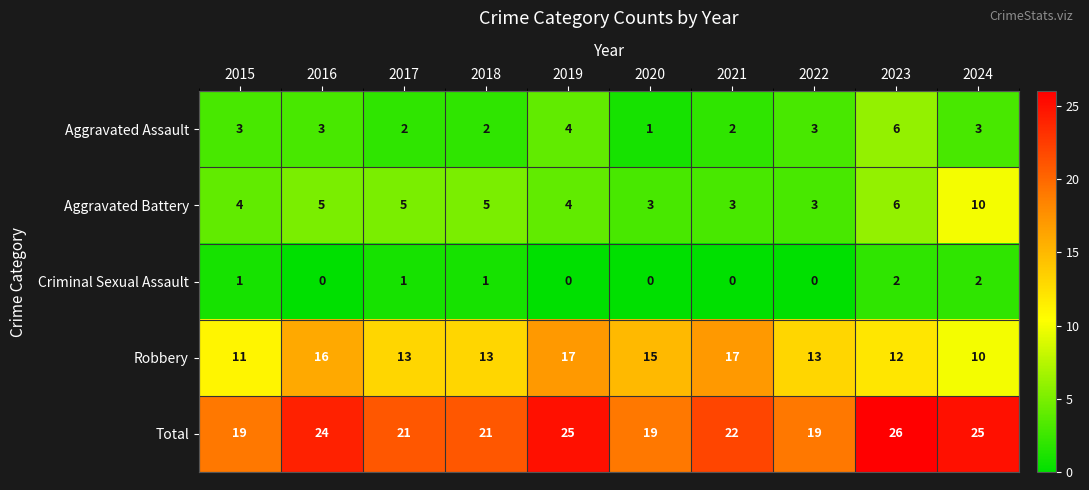

What is the total value across all series at 2019?

50